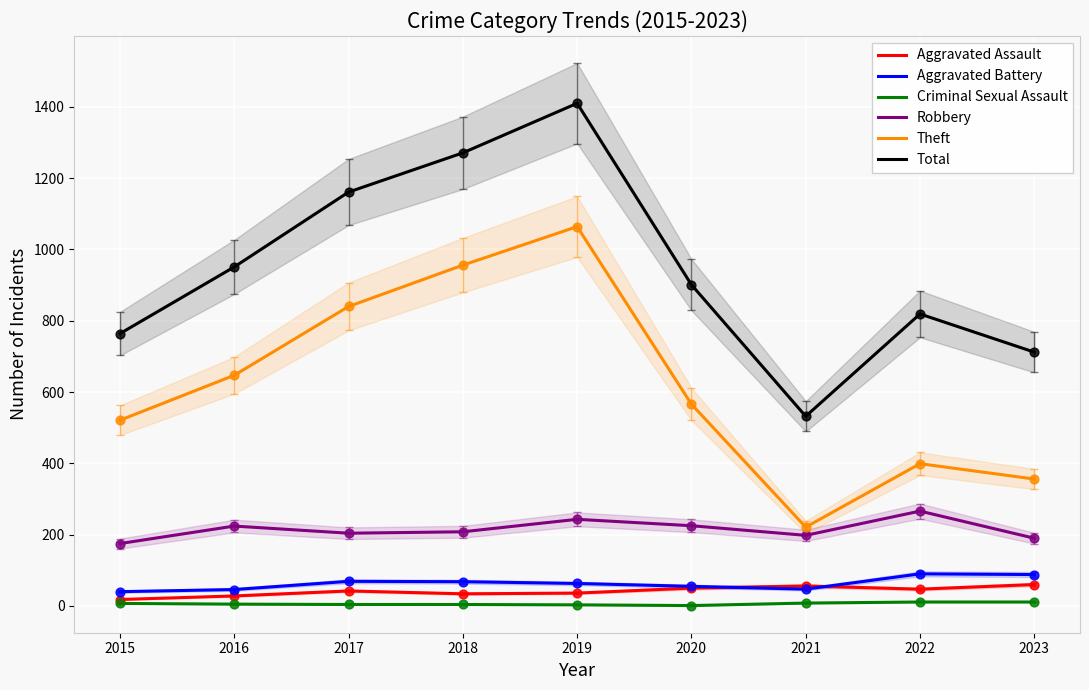

Is the value of Criminal Sexual Assault at 2020 greater than the value of Total at 2018?

No